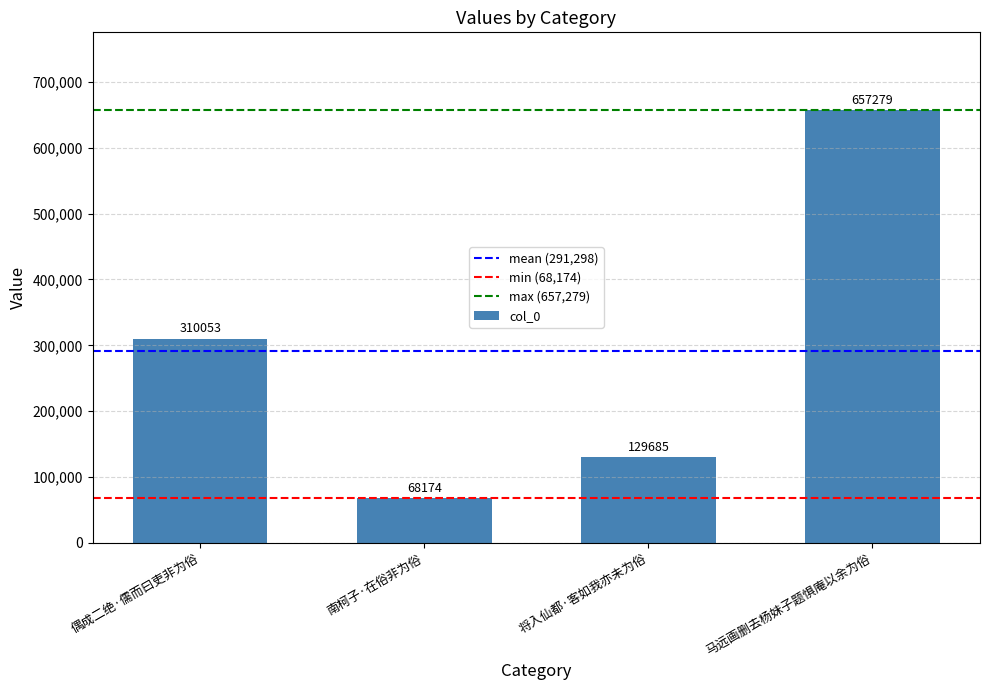

The chart shows a value of 71190 at 将入仙都·客如我亦未为俗. True or false?

False